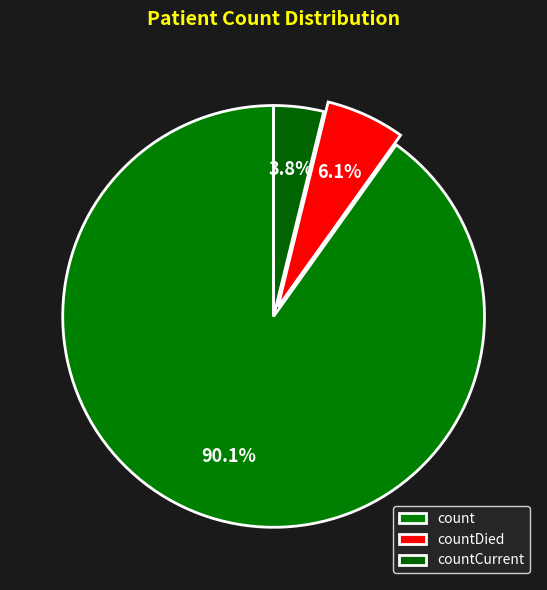

How many slices are in this pie chart?

3